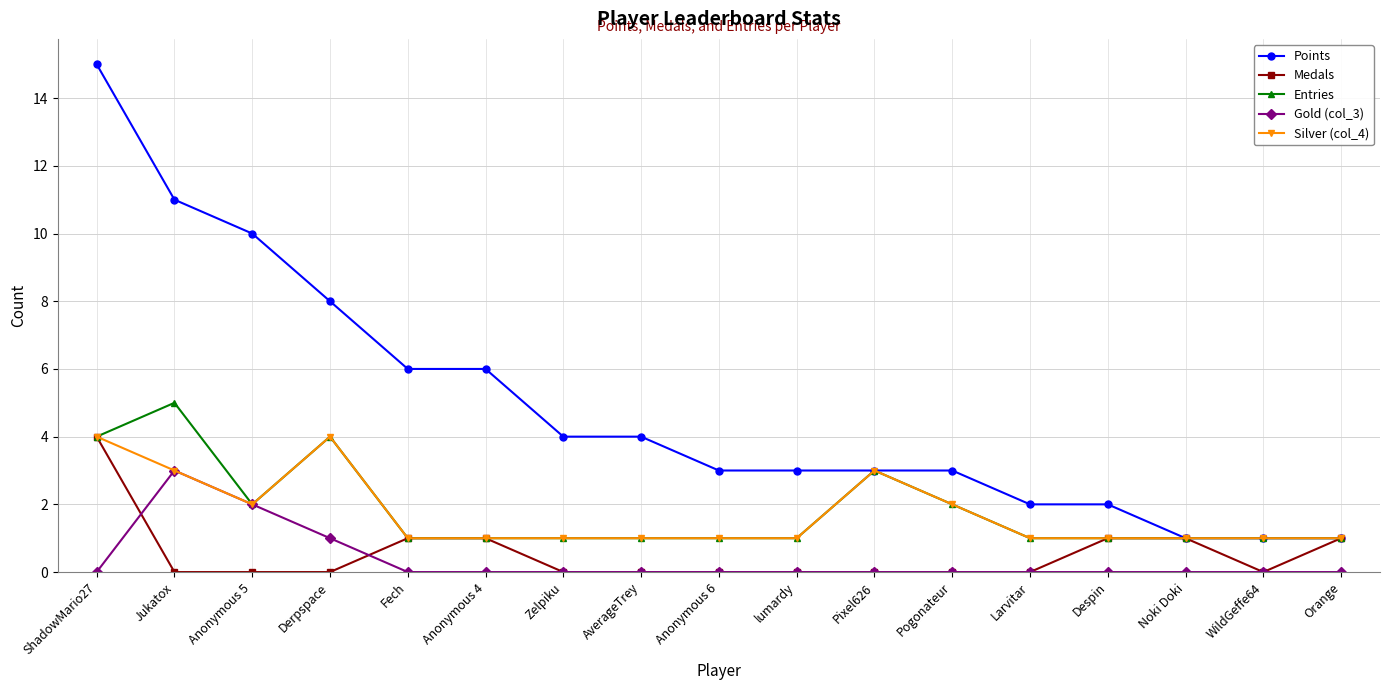

Reading left to right, what are all the values shown in this chart?

Points: 15	11	10	8	6	6	4	4	3	3	3	3	2	2	1	1	1
Medals: 4	0	0	0	1	1	0	0	0	0	0	0	0	1	1	0	1
Entries: 4	5	2	4	1	1	1	1	1	1	3	2	1	1	1	1	1
Gold (col_3): 0	3	2	1	0	0	0	0	0	0	0	0	0	0	0	0	0
Silver (col_4): 4	3	2	4	1	1	1	1	1	1	3	2	1	1	1	1	1